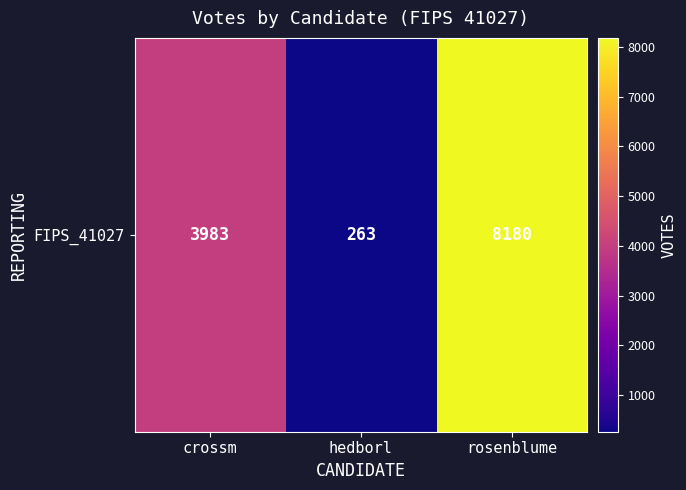

Approximately how many times larger is the value at crossm compared to hedborl?

15.1